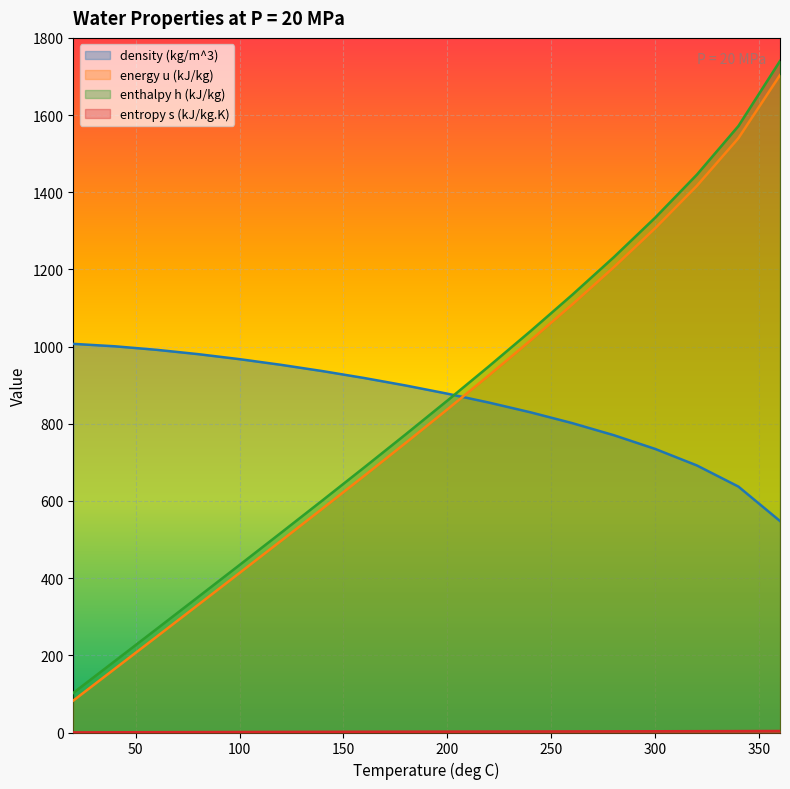

What is the greatest value displayed?

1740.1